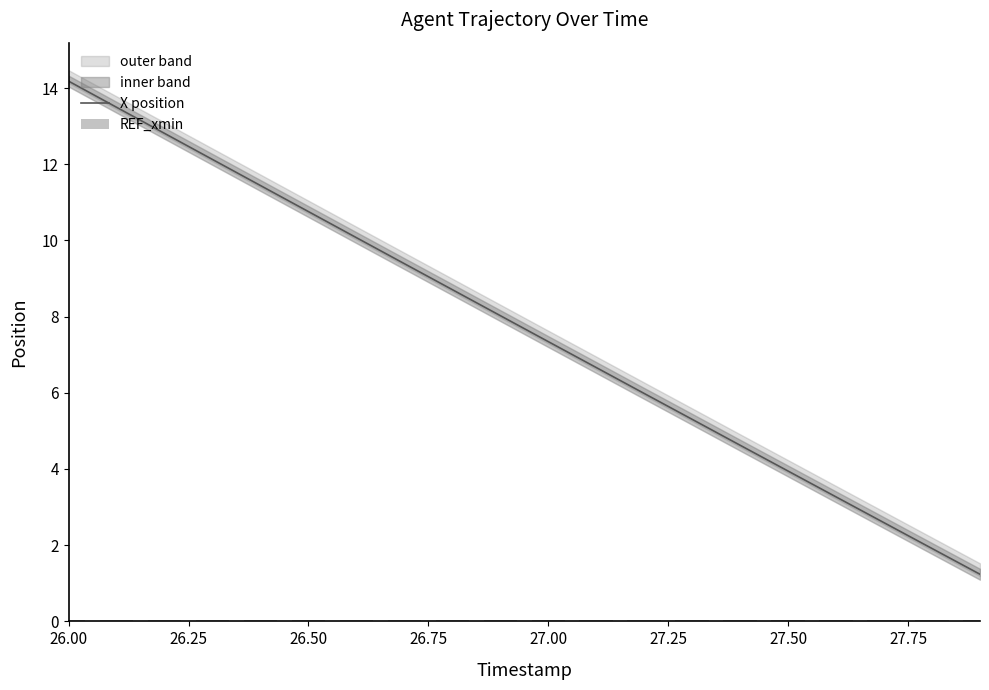

Are the bars horizontal?

No